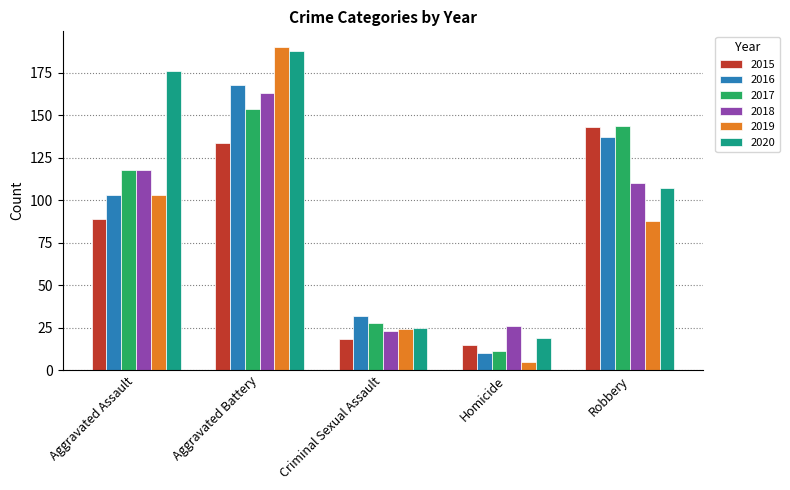

Which series has the widest spread of values?

2019